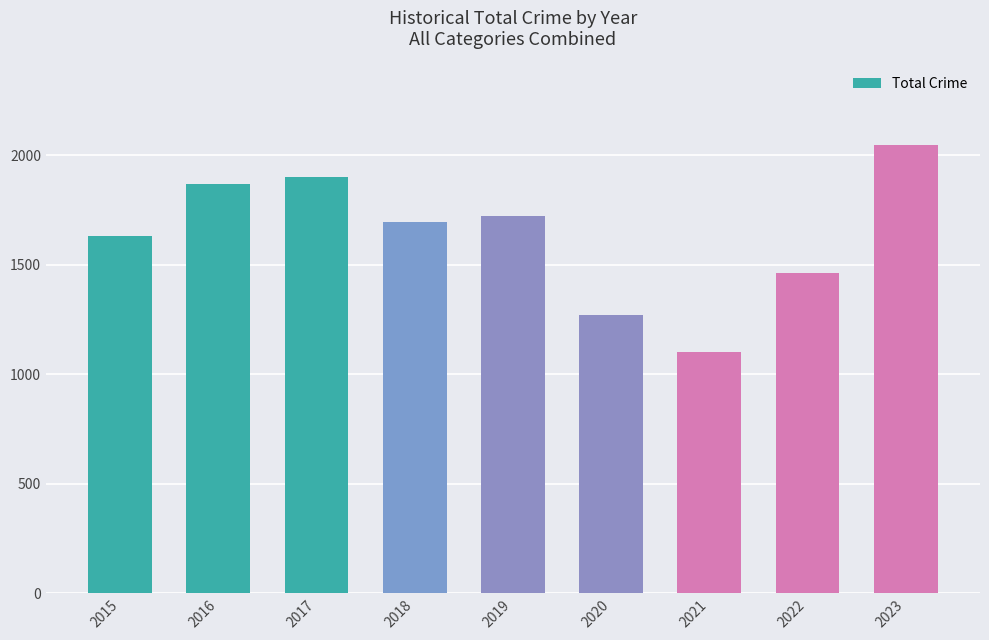

What is the value of the 1st bar from the left?

1632